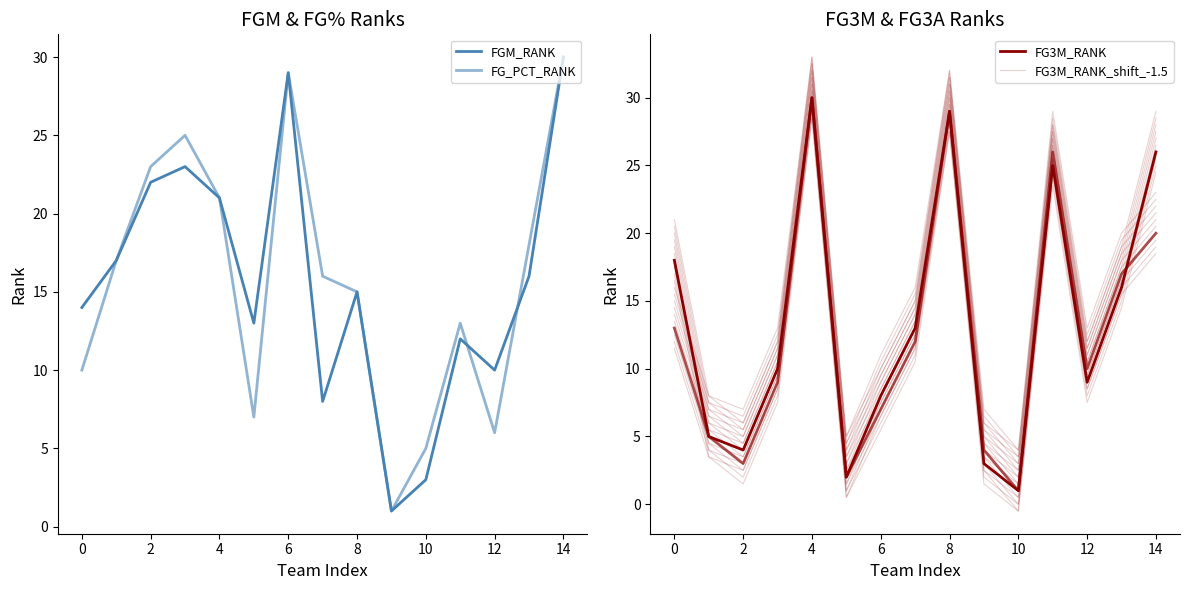

Reading left to right, what are all the values shown in this chart?

FGM_RANK: 14	17	22	23	21	13	29	8	15	1	3	12	10	16	30
FG_PCT_RANK: 10	17	23	25	21	7	29	16	15	1	5	13	6	18	30
FG3M_RANK: 18	5	4	10	30	2	8	13	29	3	1	25	9	16	26
FG3A_RANK: 13	5	3	9	30	2	7	12	29	4	1	26	10	17	20